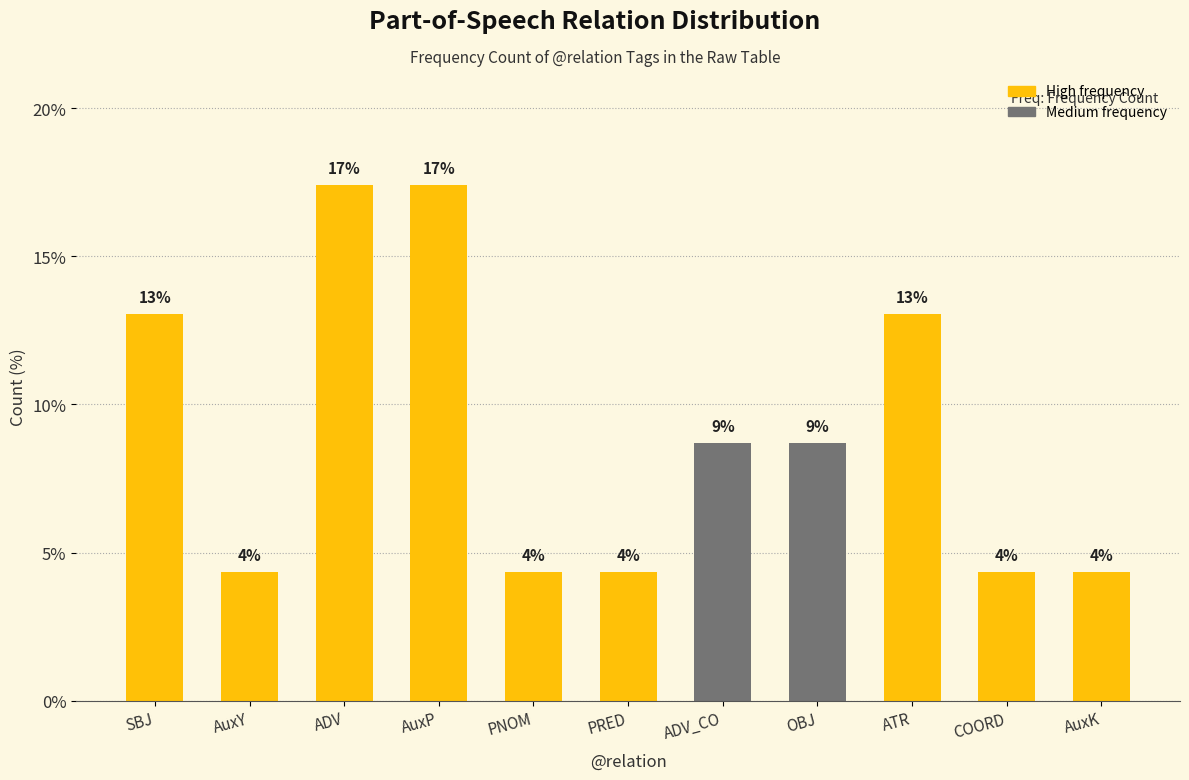

How many bars are there in total?

11